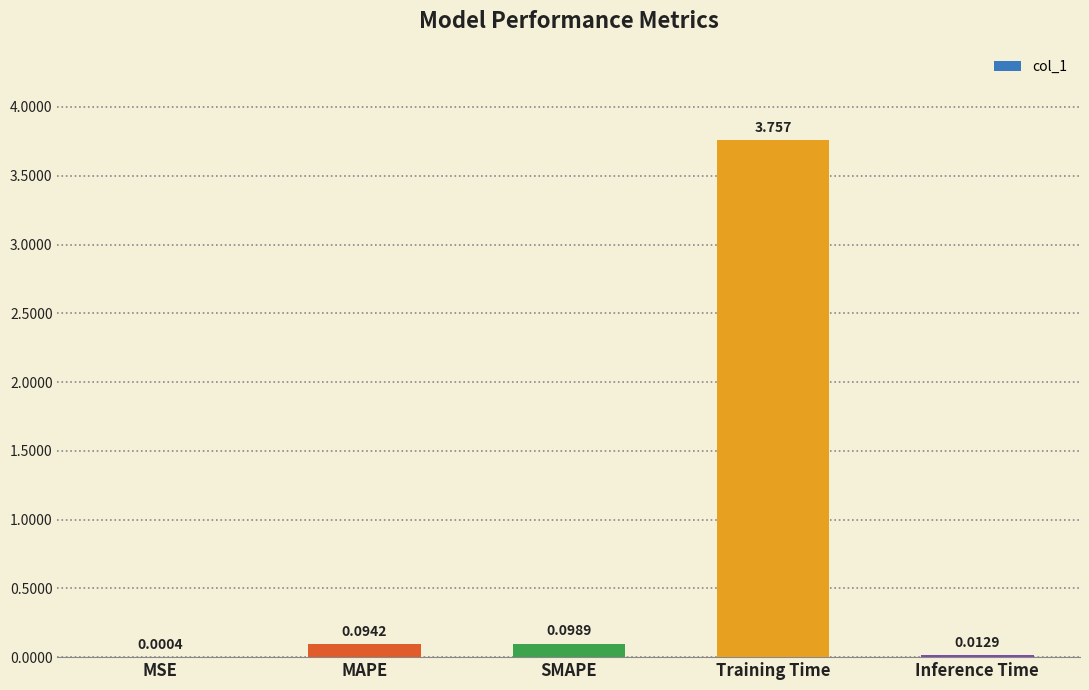

Between Inference Time and Training Time, which is larger?

Training Time